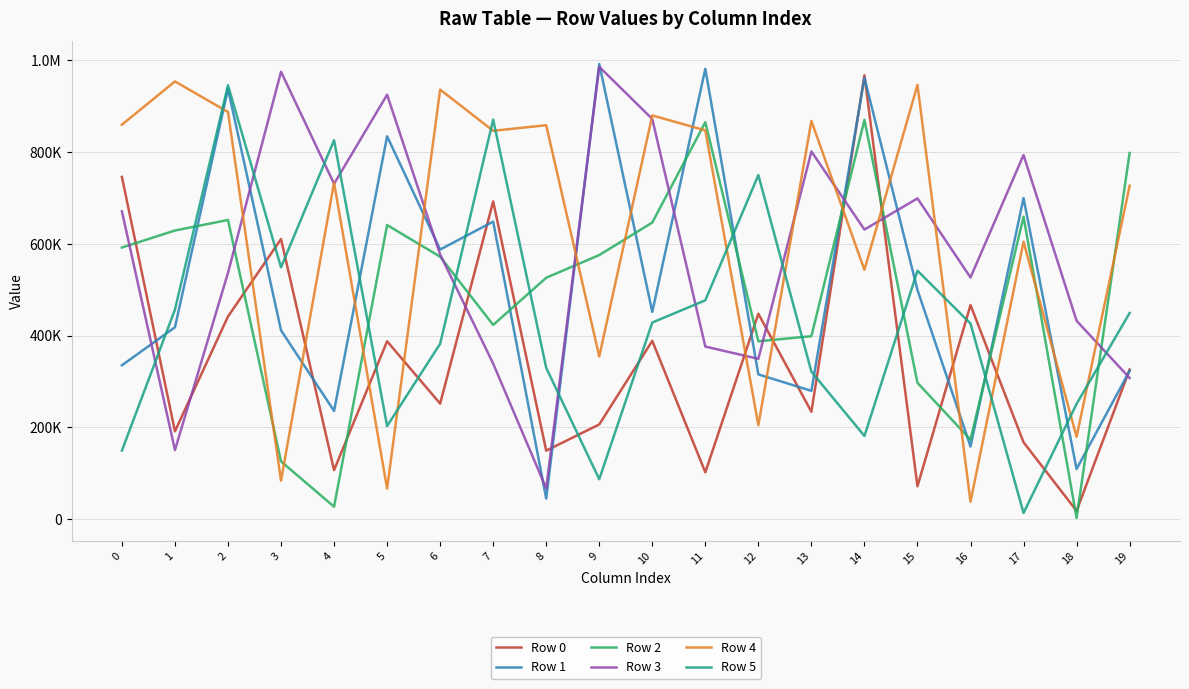

What value does the Row 2 series have at 14?

869891